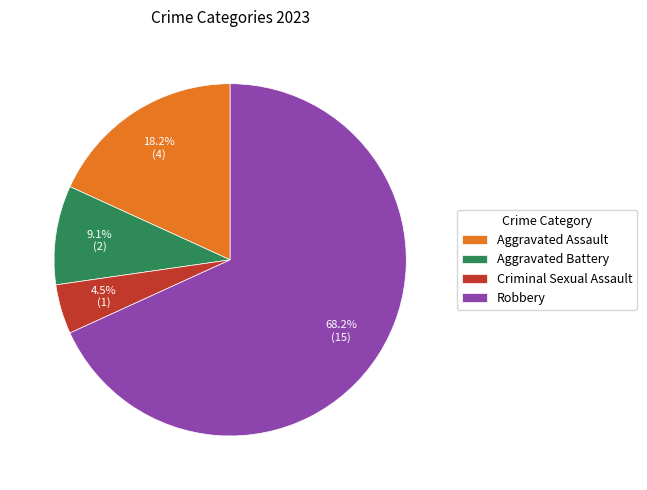

To the nearest percent, what is the difference between the largest and smallest slice percentages?

64%